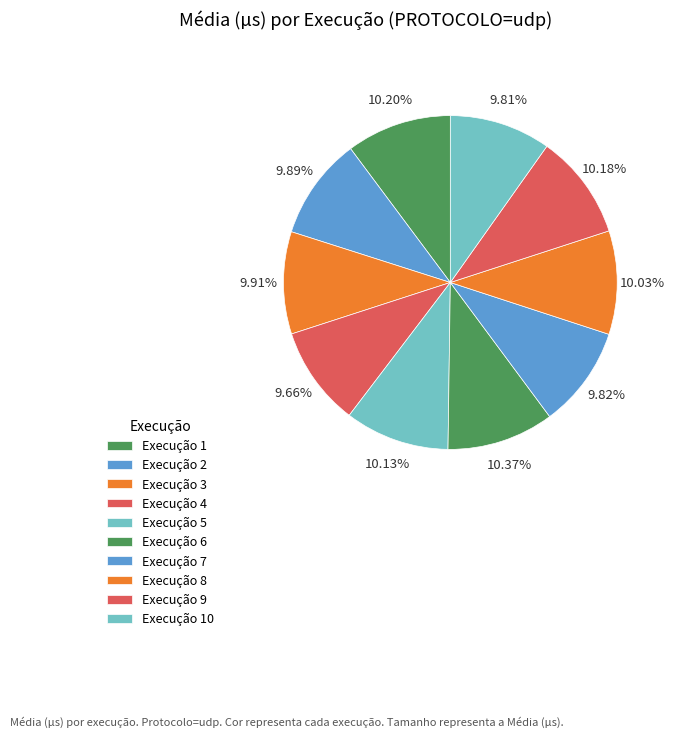

Count the number of slices in the pie.

10